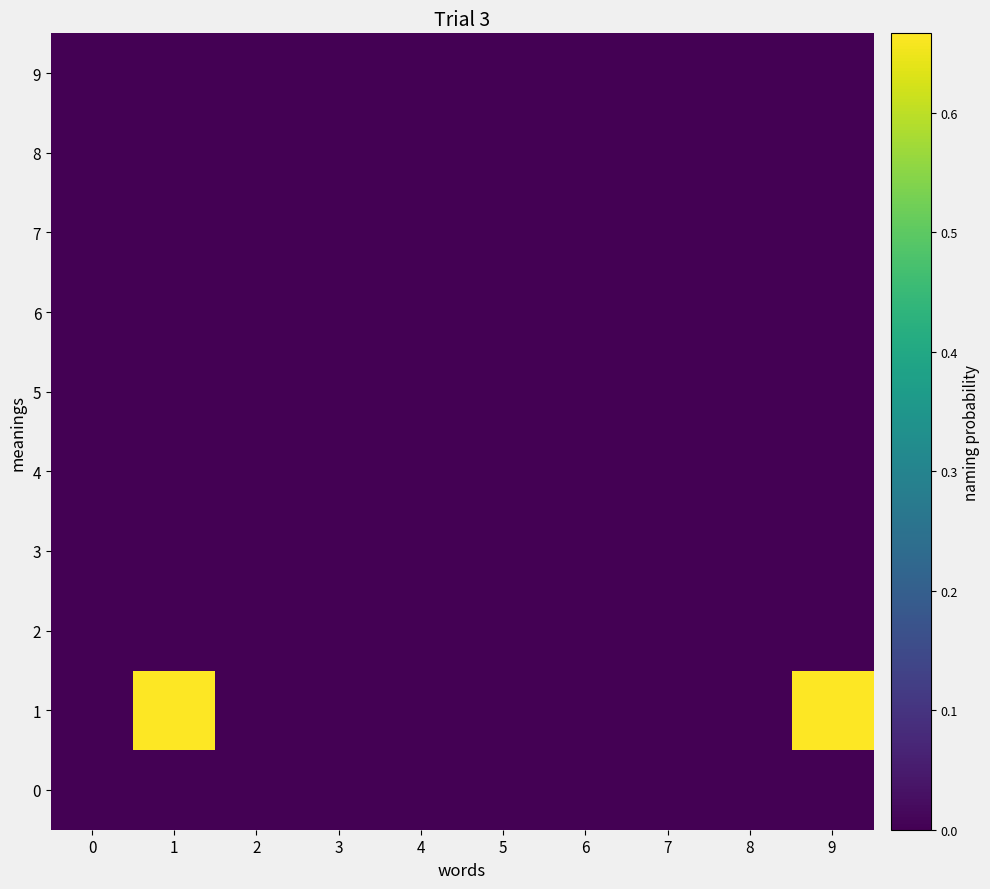

At which category does the chart reach its peak across all series?

1